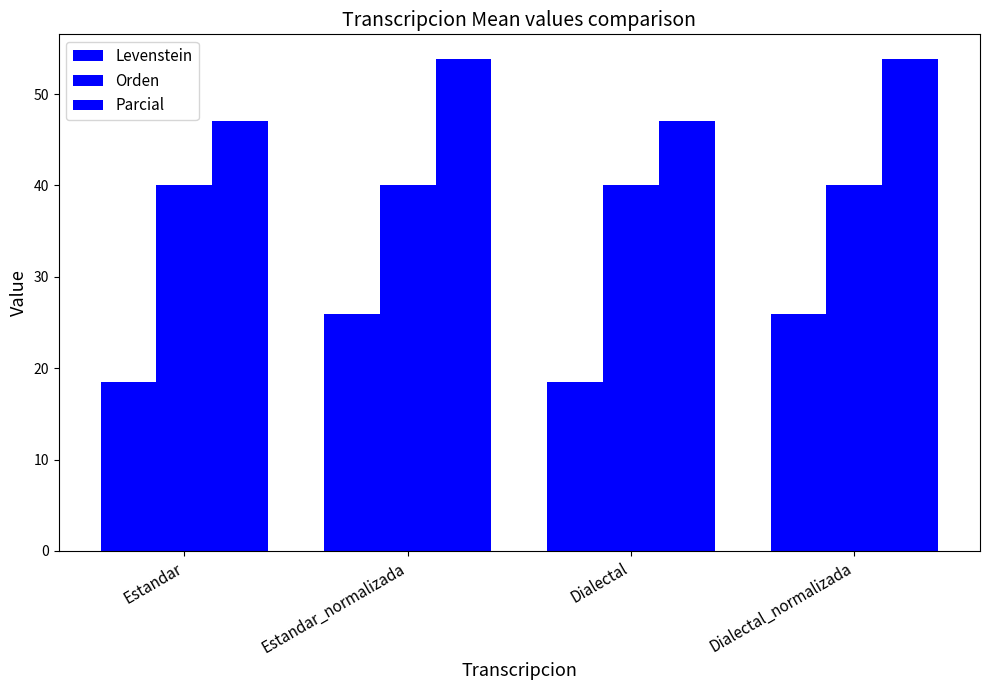

Which label corresponds to the smallest value in the chart?

Estandar